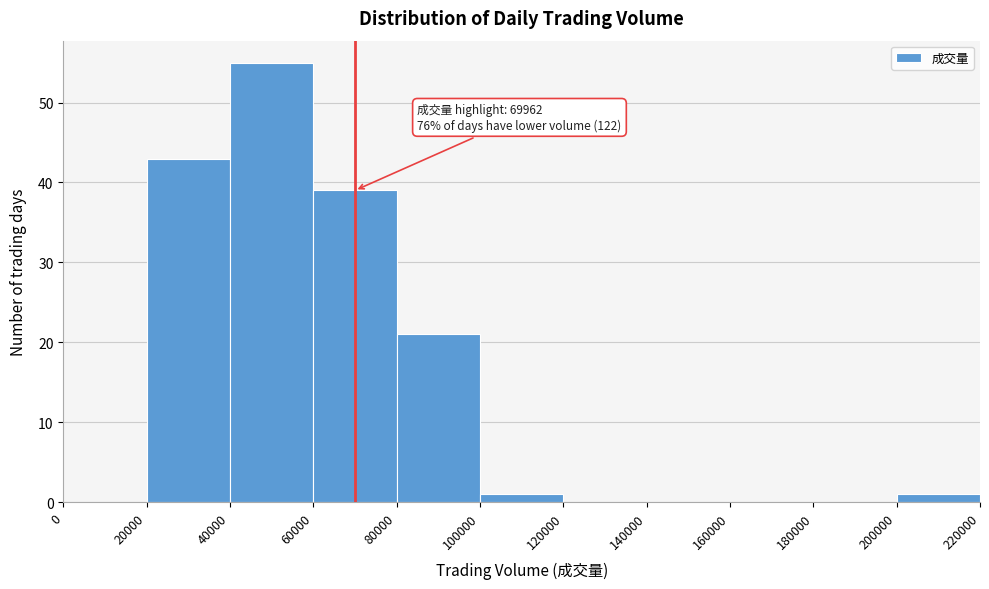

Which range on the x-axis has the tallest bar?

40000 to 60000